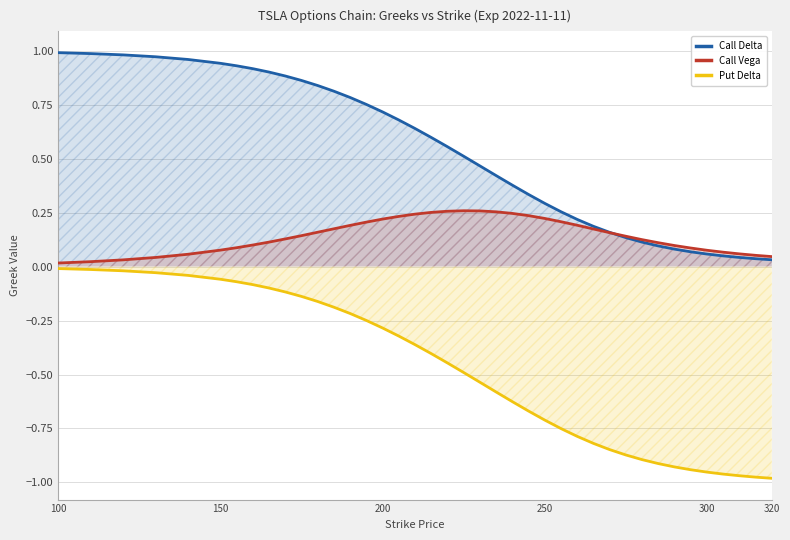

Which series has the widest spread of values?

Put Delta